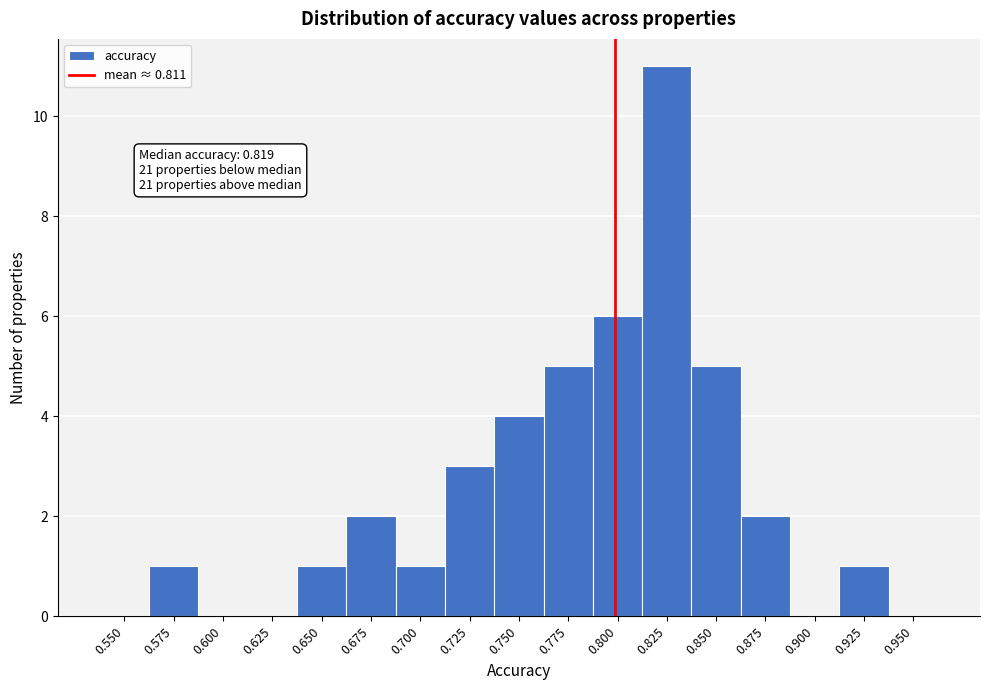

Reading left to right, transcribe all the data shown in this chart.

0.550=0	0.575=1	0.600=0	0.625=0	0.650=1	0.675=2	0.700=1	0.725=3	0.750=4	0.775=5	0.800=6	0.825=11	0.850=5	0.875=2	0.900=0	0.925=1	0.950=0